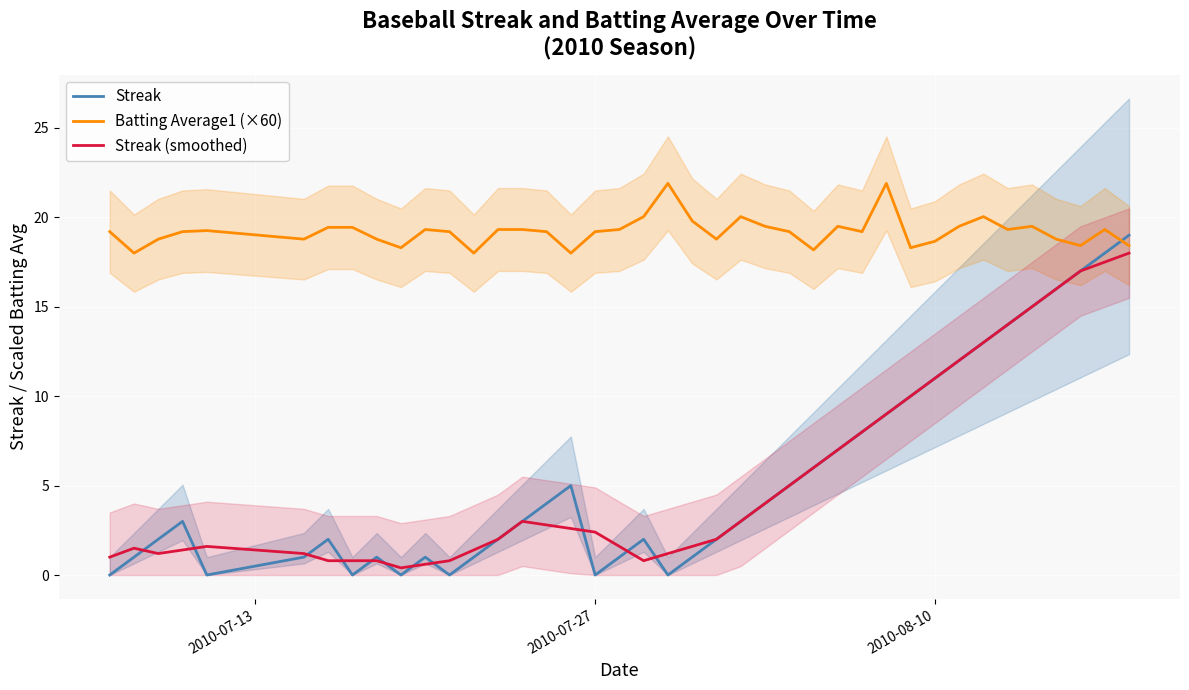

Read the Streak (smoothed) value at 2010-07-27.

2.4